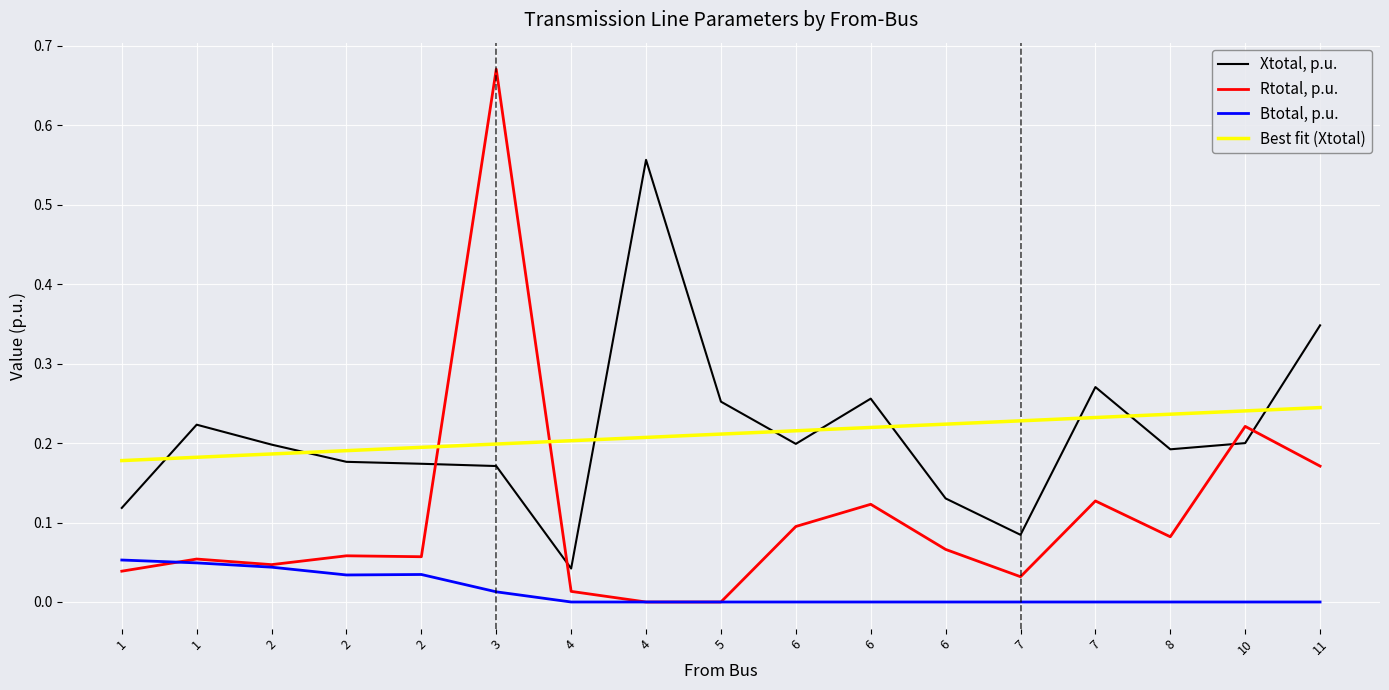

What is the average value of the Best fit (Xtotal) series?

0.2